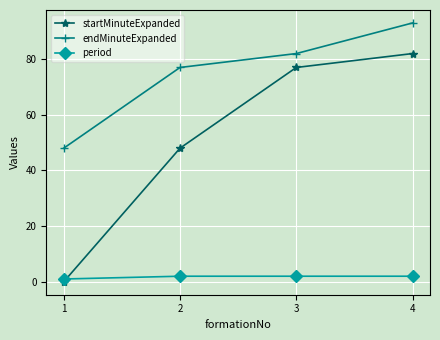

Reading right to left, transcribe all the data shown in this chart.

startMinuteExpanded: 82	77	48	0
endMinuteExpanded: 93	82	77	48
period: 2	2	2	1